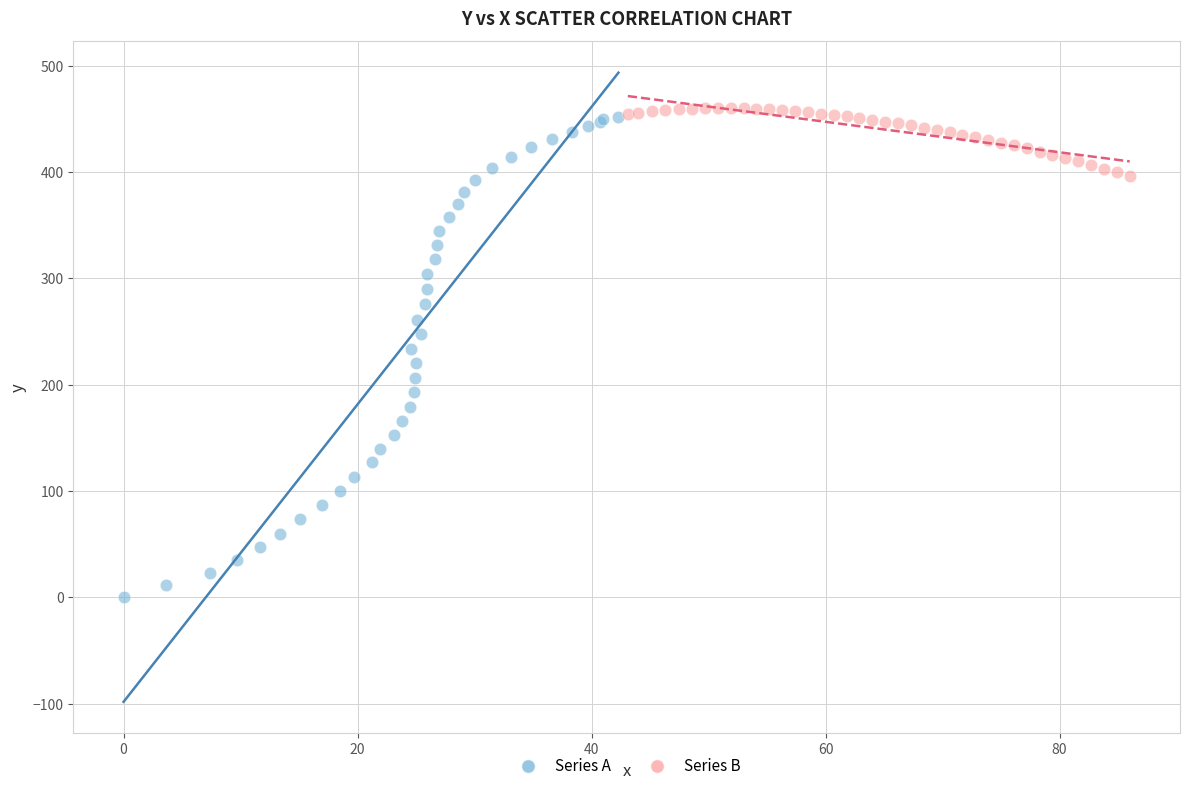

Which series reaches the minimum Y coordinate?

Series A